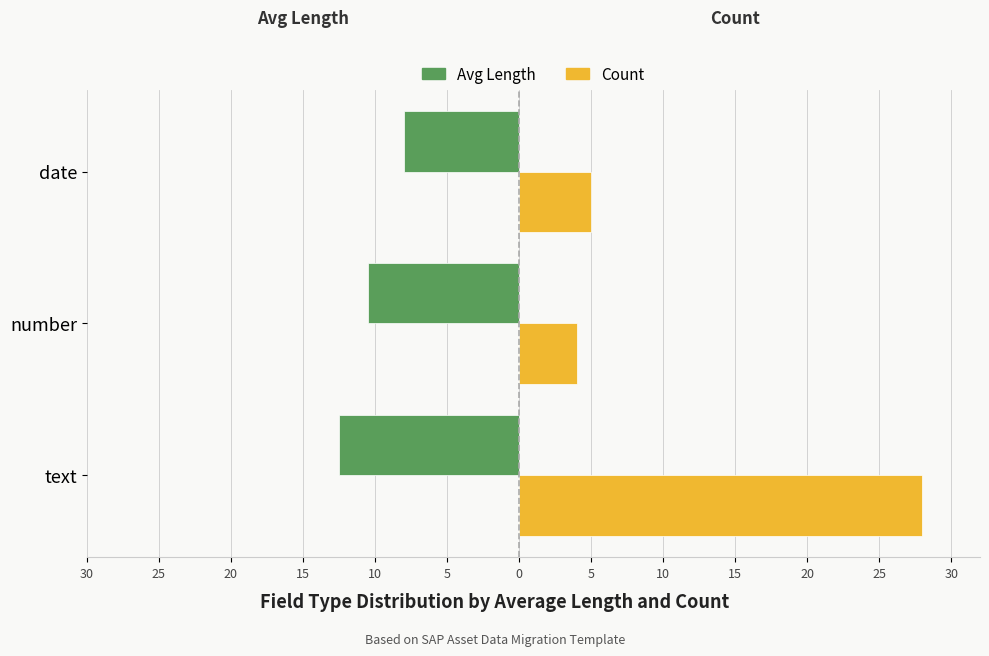

Which series has the widest spread of values?

Count